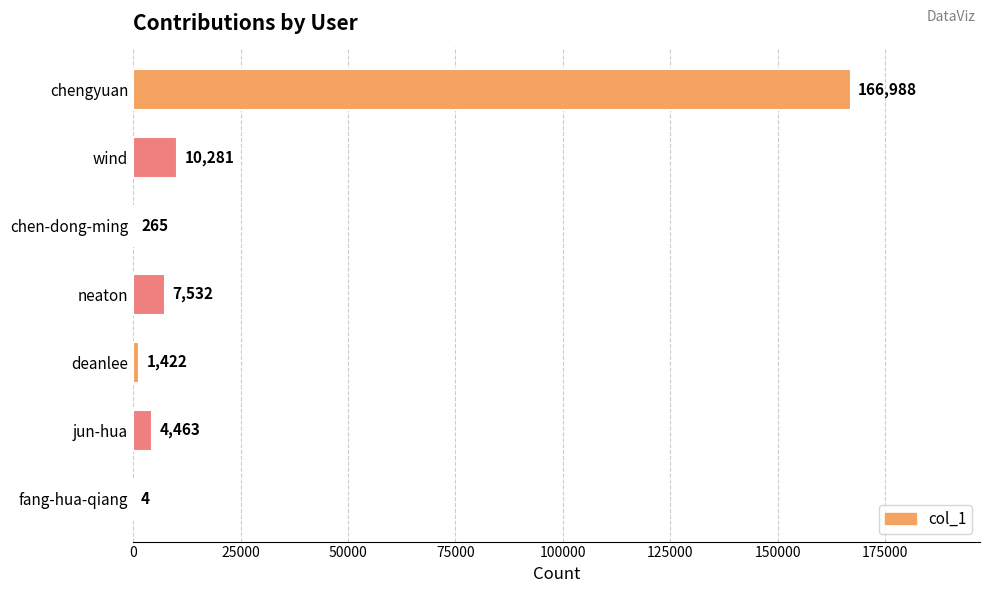

What is the sum of all values?

190955